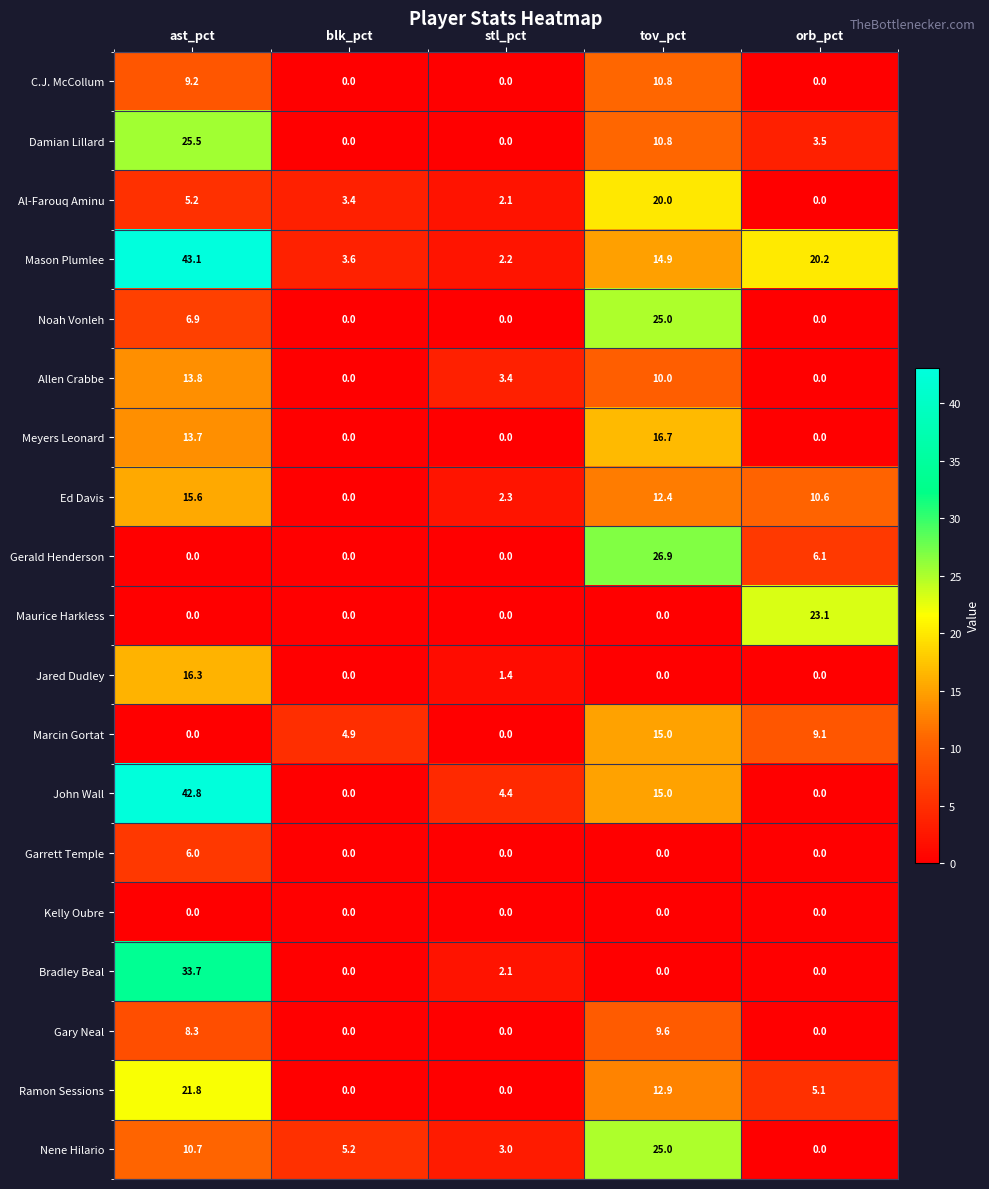

At which category is the sum across all series the highest?

ast_pct